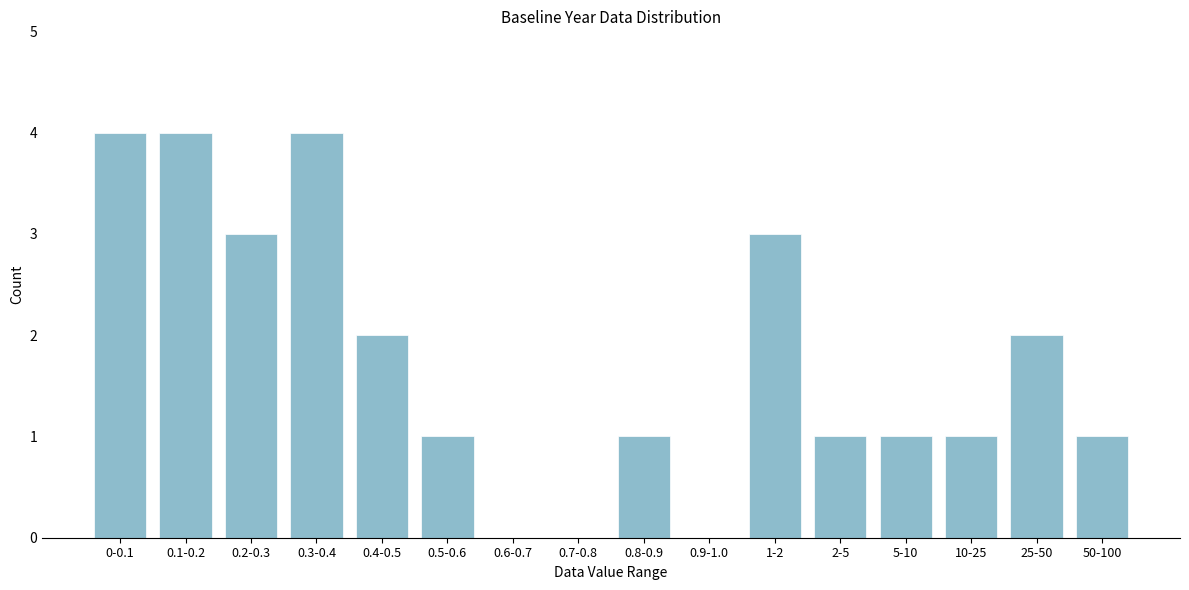

Reading left to right, transcribe all the data shown in this chart.

0-0.1=4	0.1-0.2=4	0.2-0.3=3	0.3-0.4=4	0.4-0.5=2	0.5-0.6=1	0.6-0.7=0	0.7-0.8=0	0.8-0.9=1	0.9-1.0=0	1-2=3	2-5=1	5-10=1	10-25=1	25-50=2	50-100=1